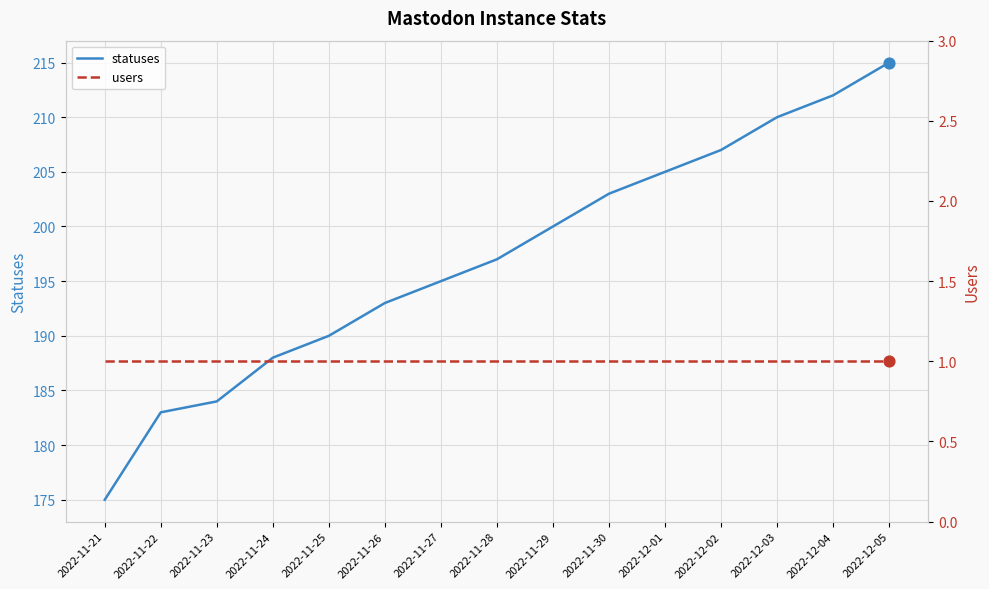

Which series has the largest Y range (max minus min)?

statuses